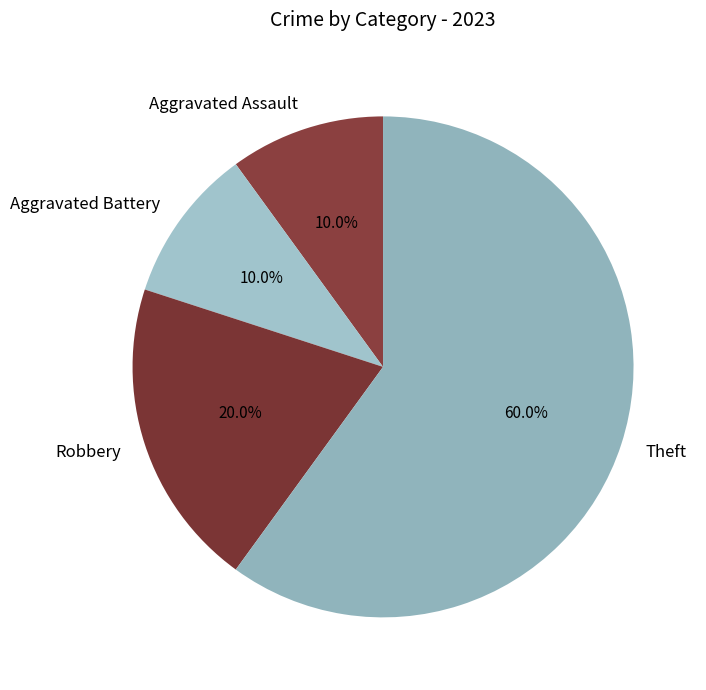

Which has a higher value, Theft or Aggravated Assault?

Theft